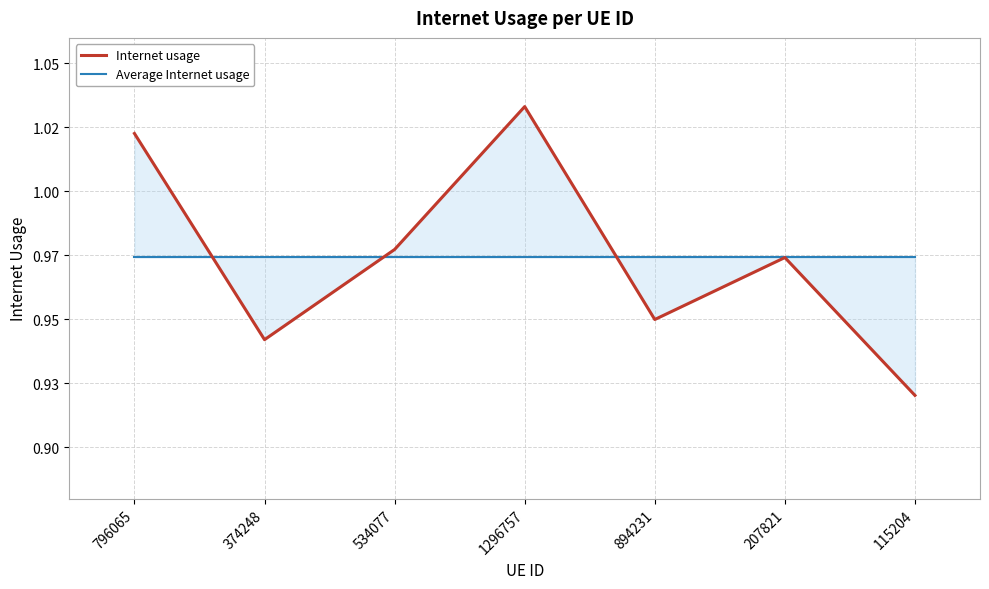

What is the label of the 2nd point from the right?

207821